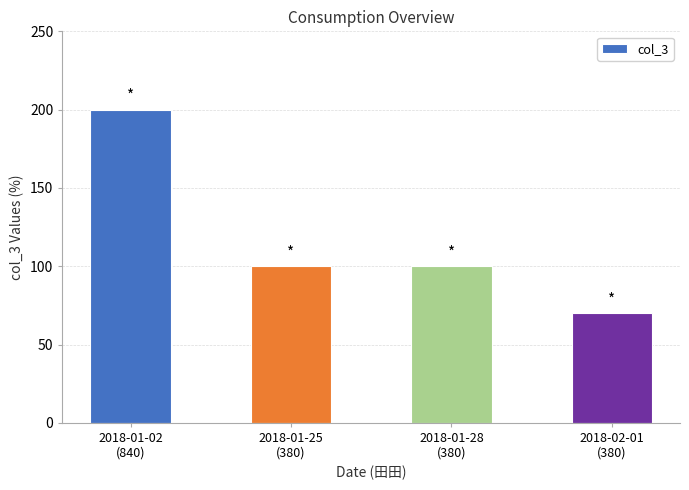

What is the sum of all values?

470